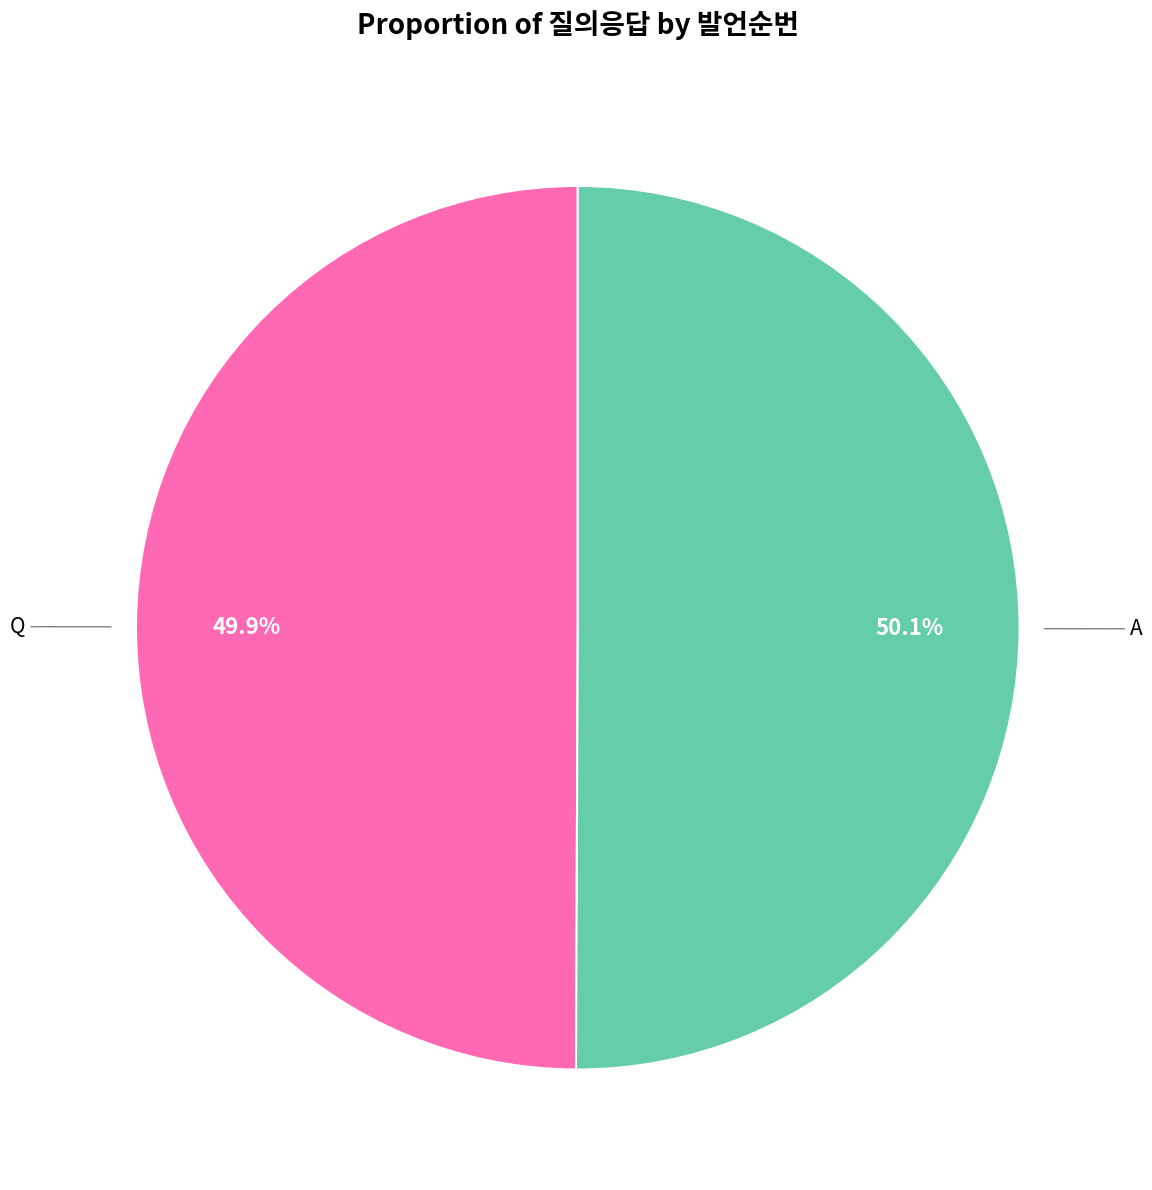

Does any single category account for the majority?

Yes